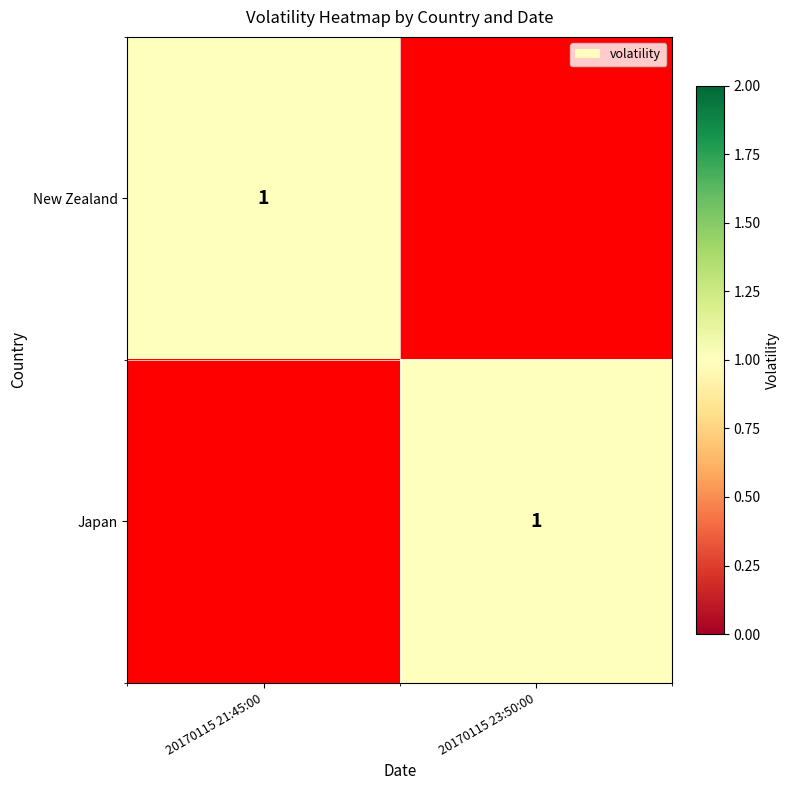

Is it true that Japan equals 0 at 20170115 23:50:00?

False